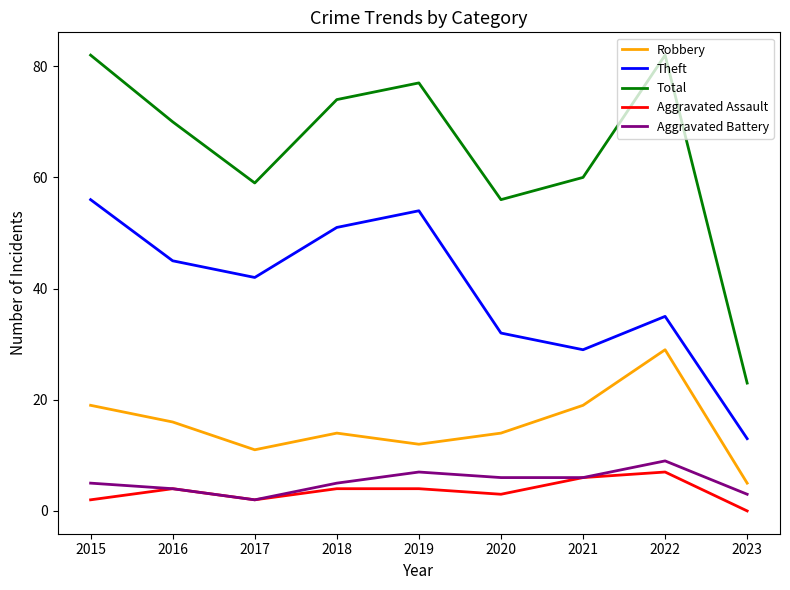

True or false: Aggravated Battery and Theft intersect in this chart.

False